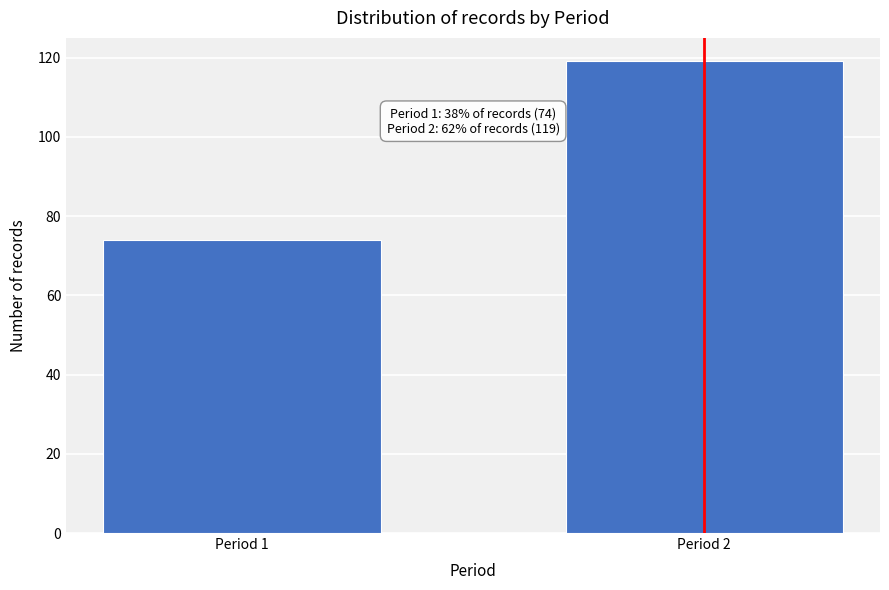

Reading left to right, transcribe all the data shown in this chart.

74	119